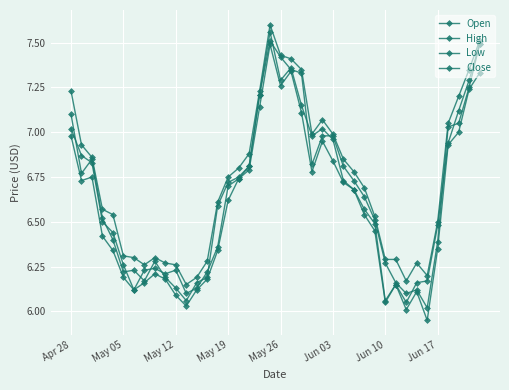

Is this an area chart (filled region under the line)?

No